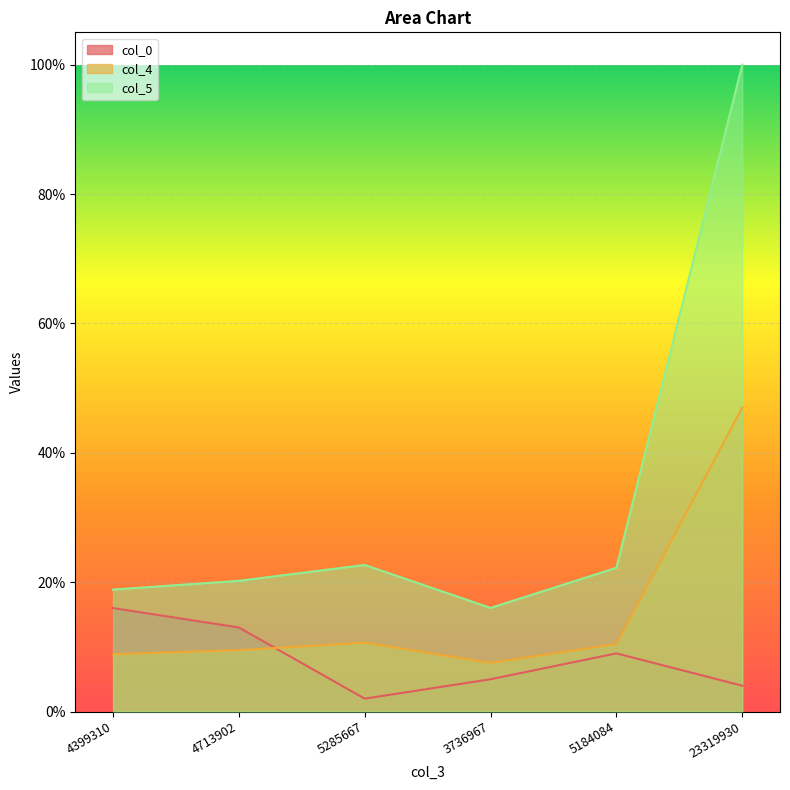

At which category is the sum across all series the highest?

23319930